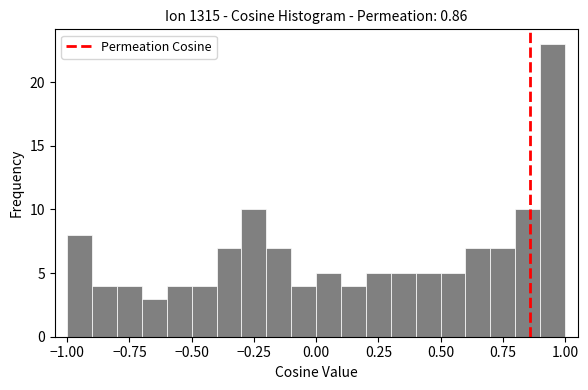

Around what value on the x-axis is the tallest bar? Give the approximate position of its centre, as read against the axis.

0.95